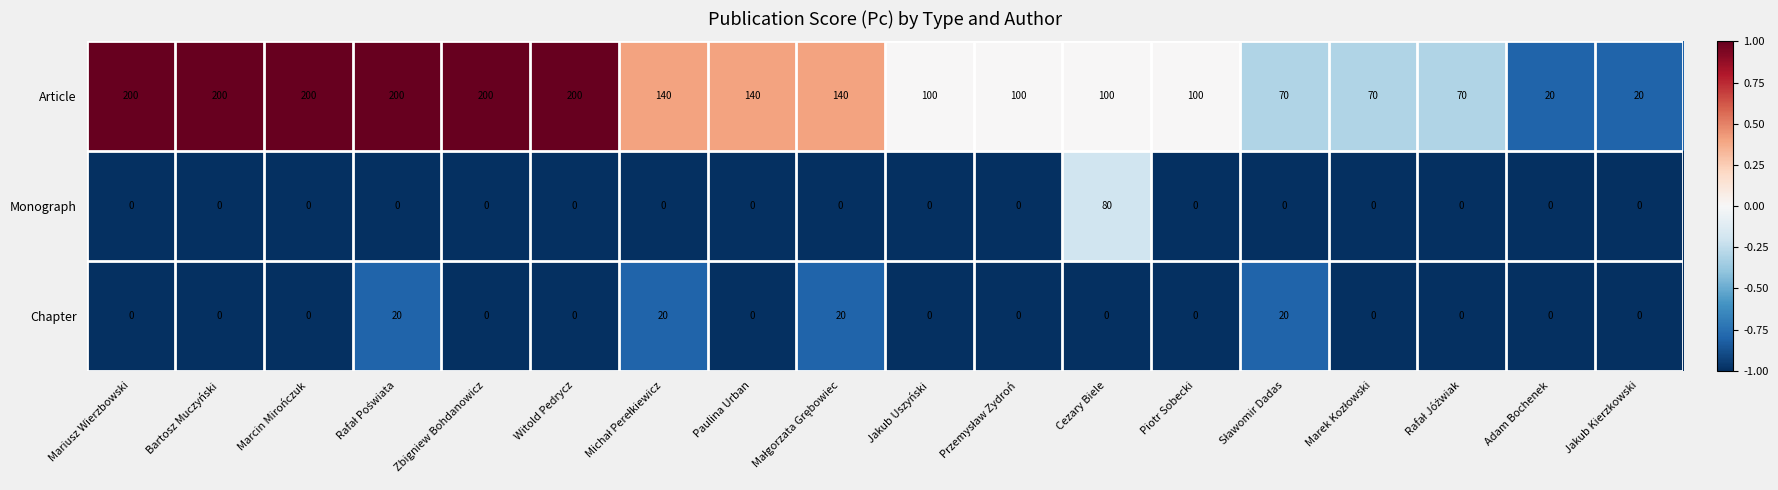

What is the approximate value of Article at Jakub Uszyński?

100